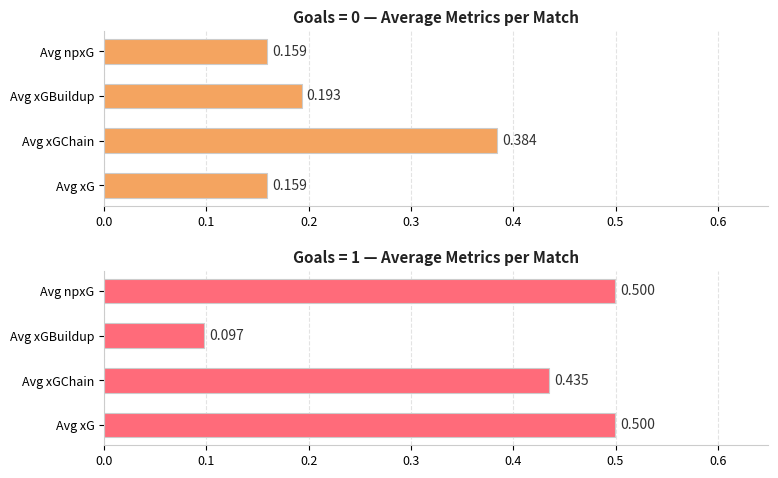

The Average xG series shows 0.1 at 1. True or false?

False